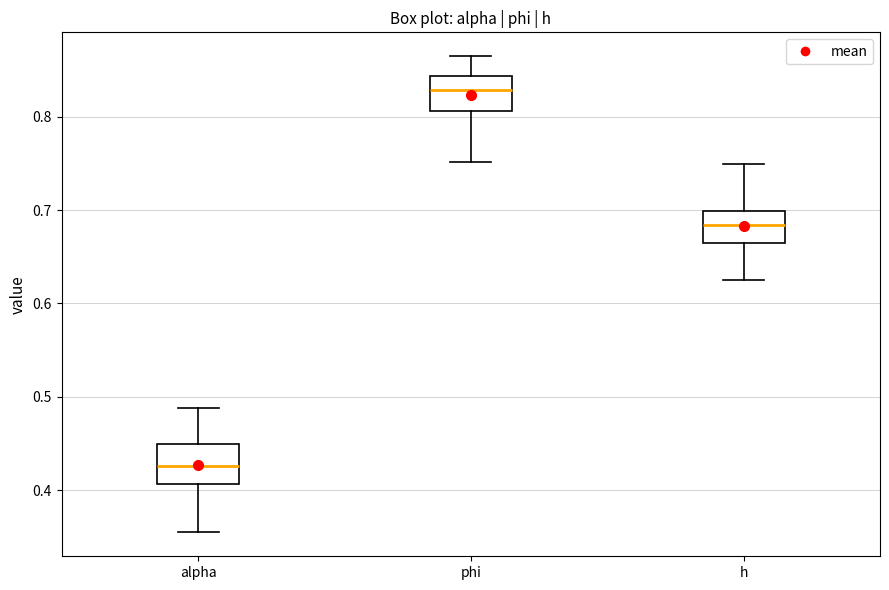

Where is the upper edge of the box for alpha on the y-axis? The values are not printed on the chart, so give them approximately, as read against the axis.

0.45